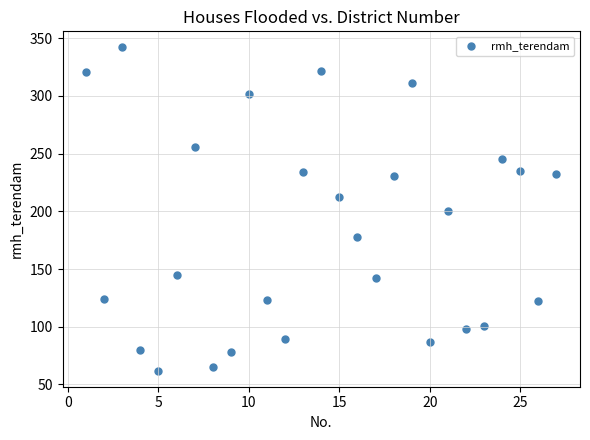

What is the range of X values (max minus min)?

26